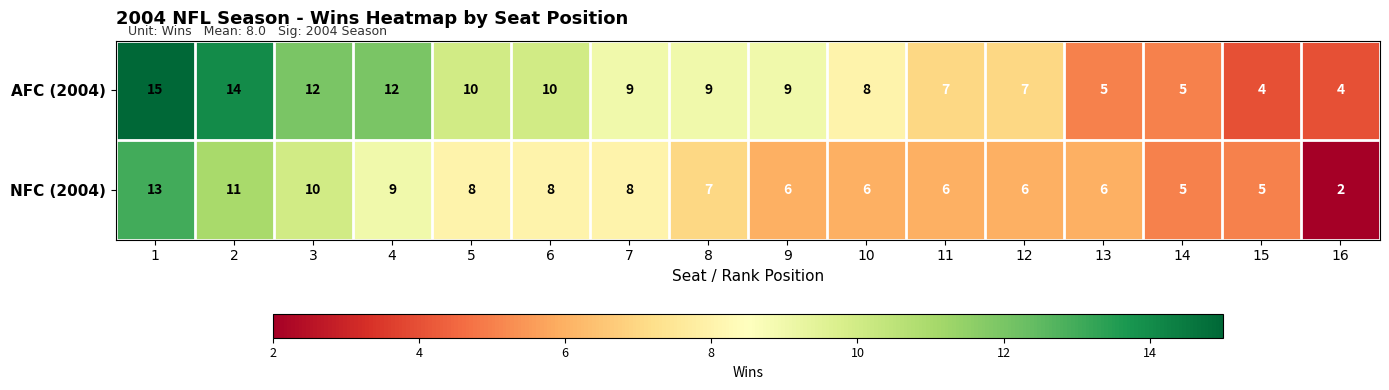

List the series in order of their overall mean, lowest first.

NFC (2004), AFC (2004)